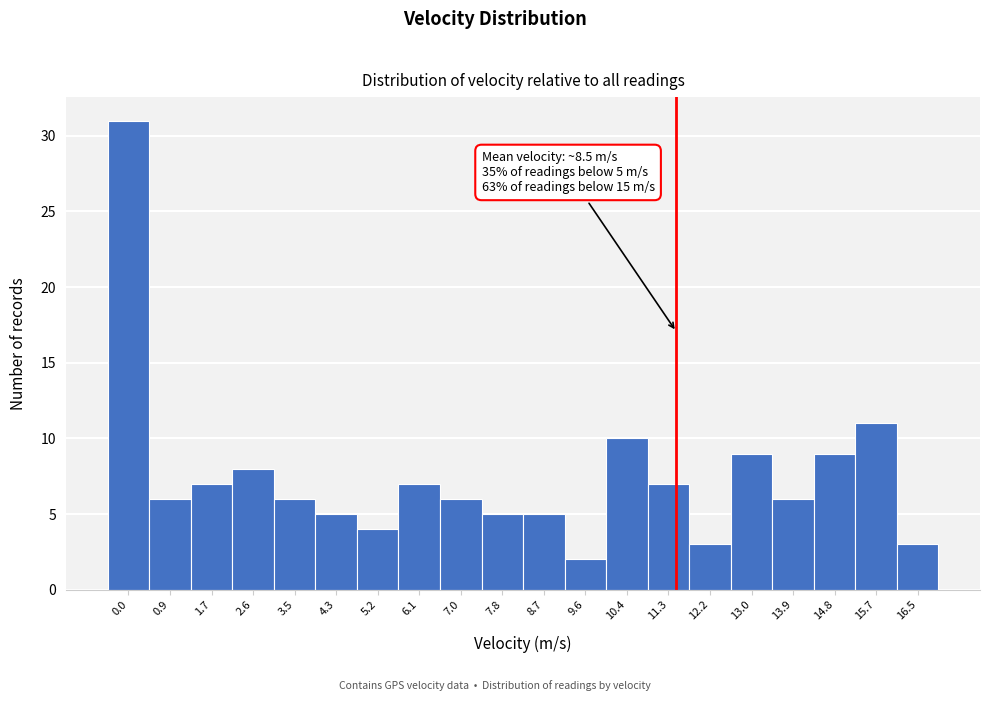

Reading right to left, extract all data points from this chart.

3	11	9	6	9	3	7	10	2	5	5	6	7	4	5	6	8	7	6	31